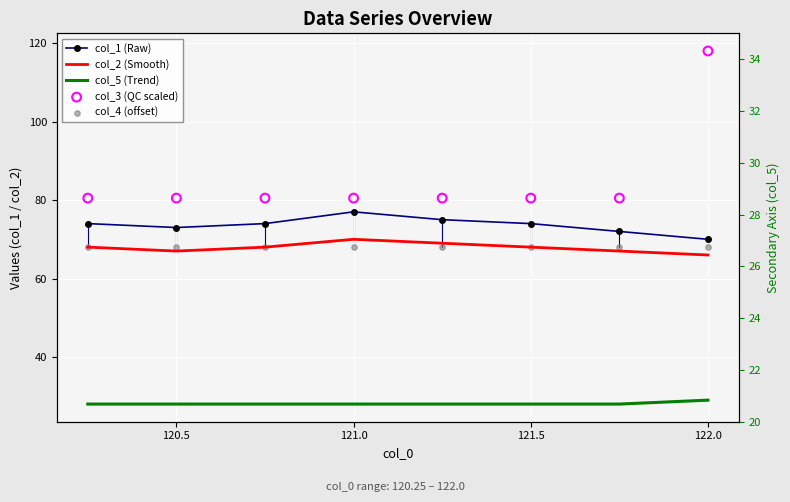

At which category is the sum across all series the highest?

122.0